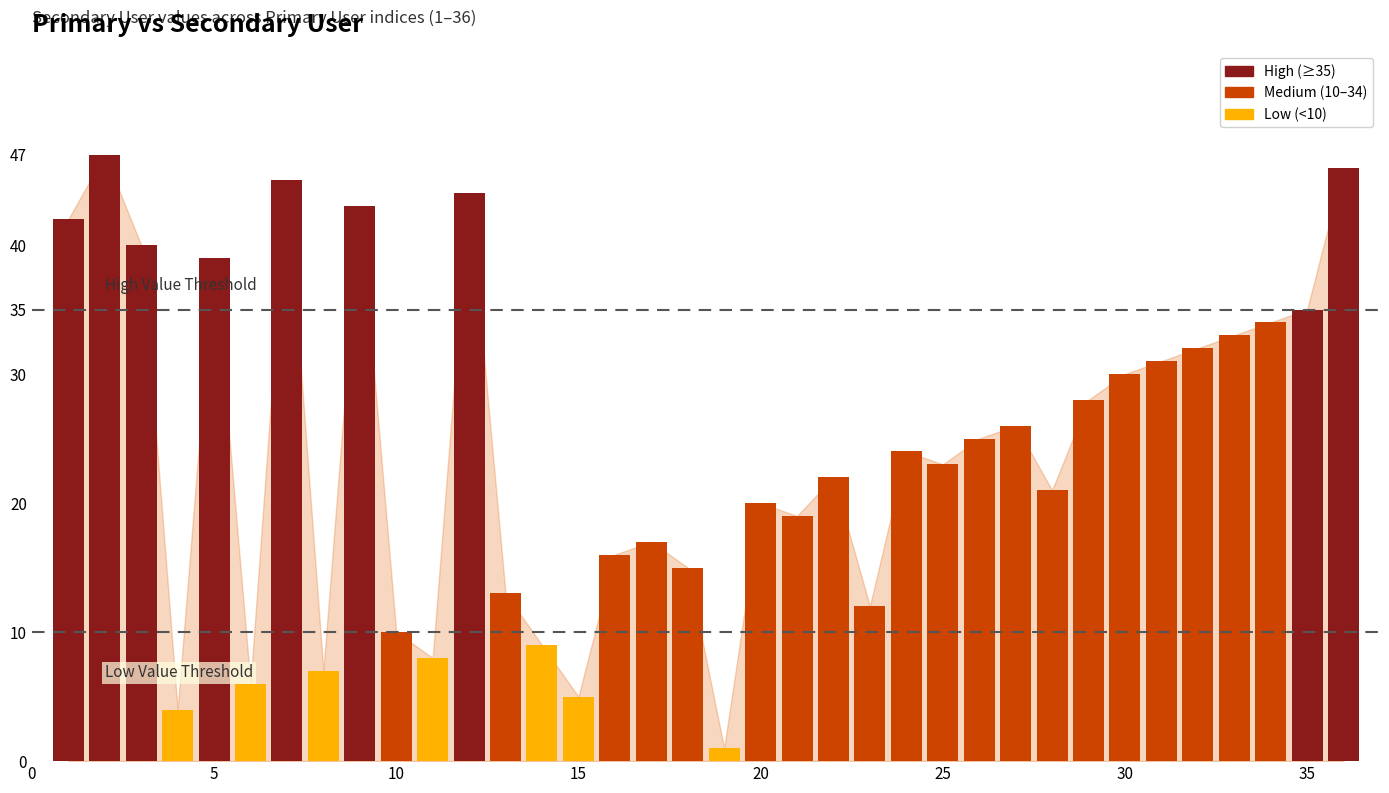

What is the sum of all values?

872